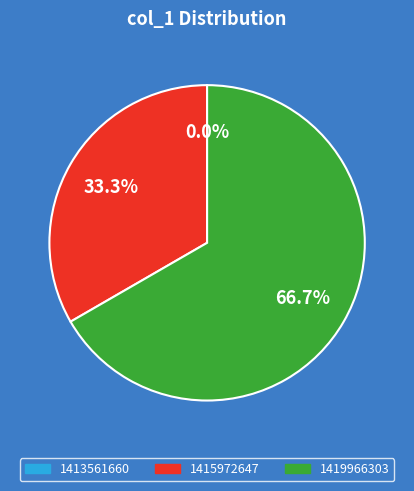

Count the number of slices in the pie.

3